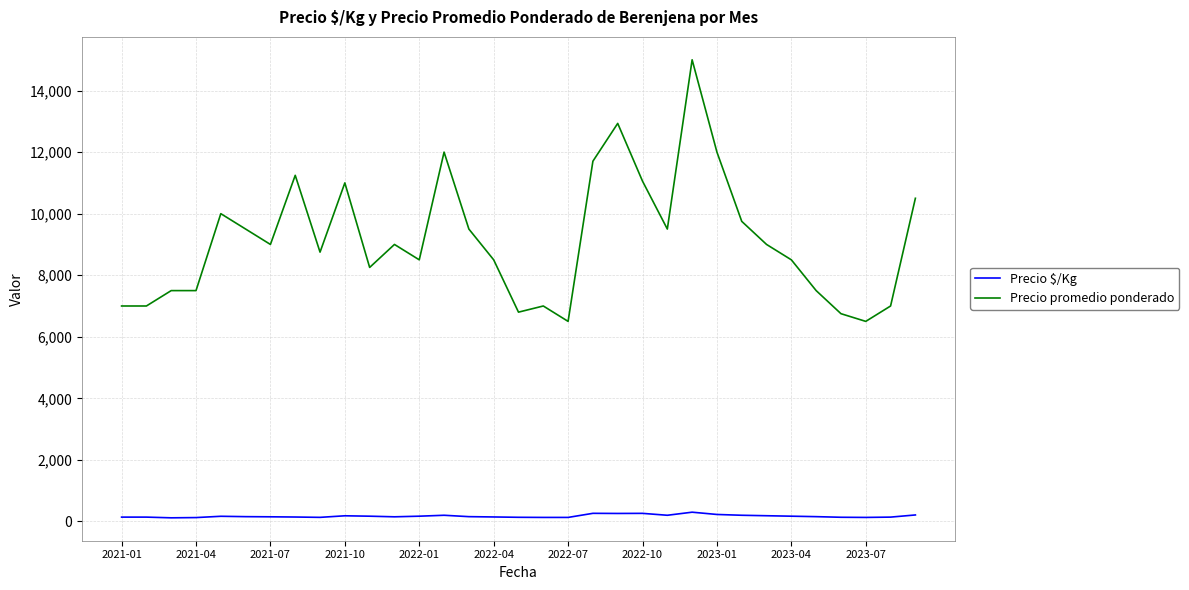

True or false: Precio $/Kg and Precio promedio ponderado intersect in this chart.

False